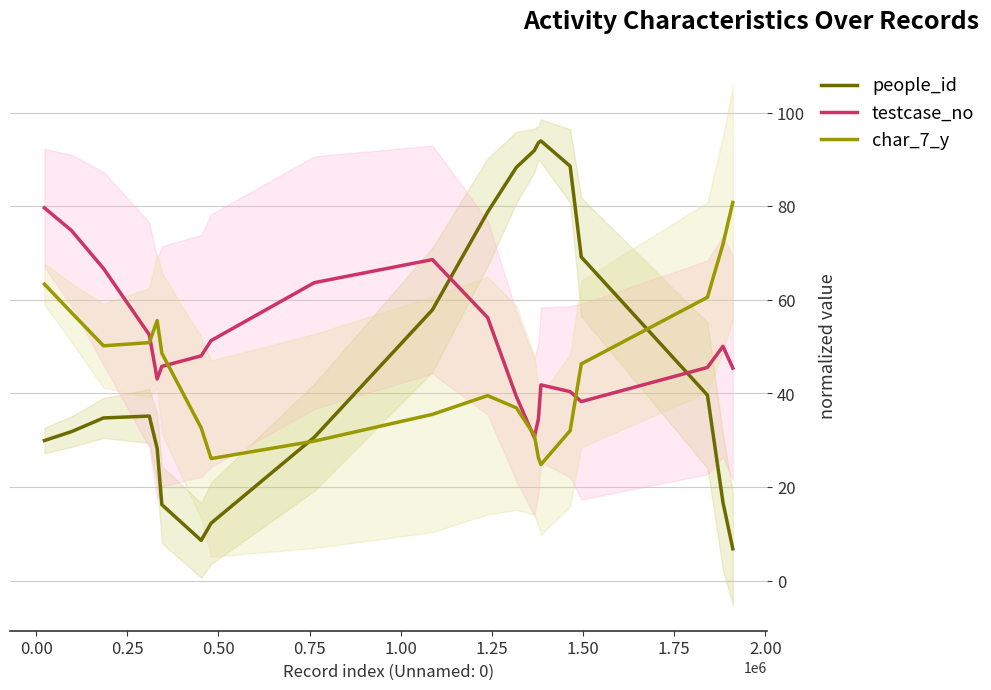

True or false: people_id and char_7_y intersect in this chart.

True